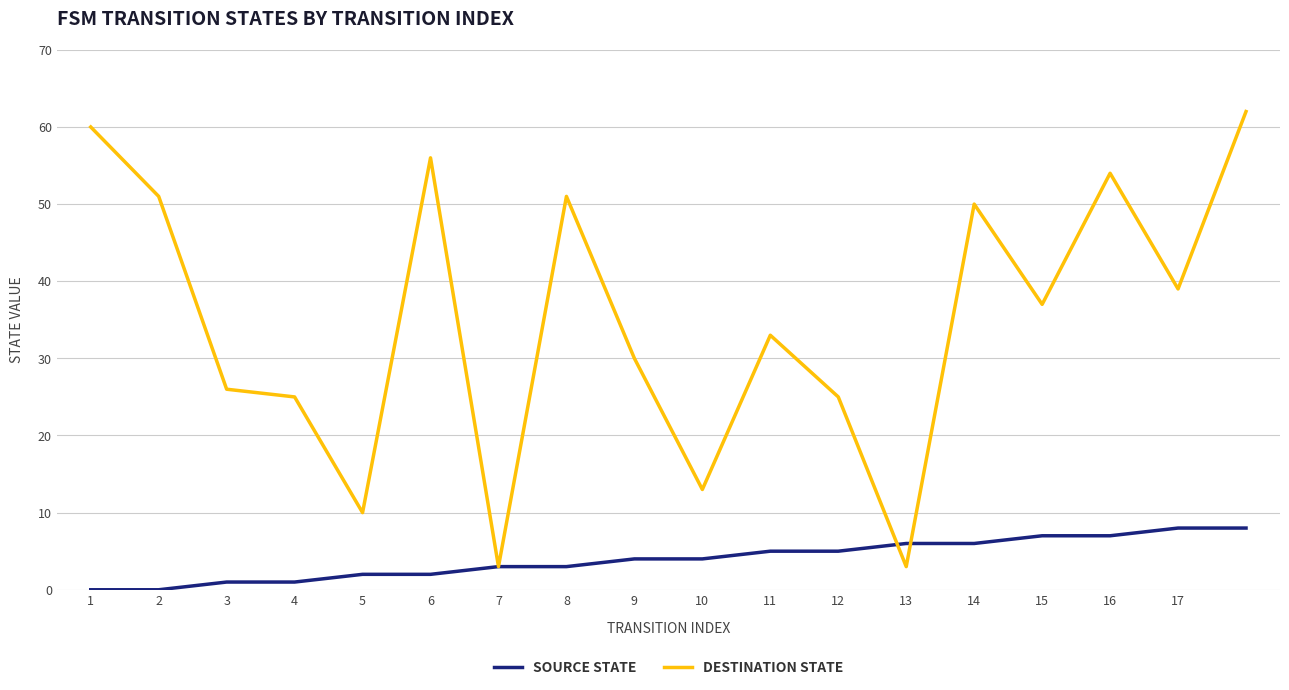

Does the chart display data point markers on the line(s)?

No